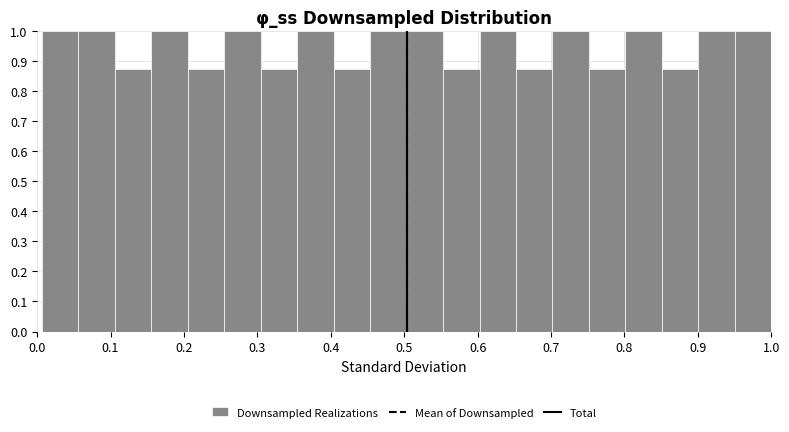

Reading left to right, list every bar in this chart as the range it spans on the x-axis followed by its height. Neither the bar edges nor the heights are printed on the chart, so give them approximately, as read against the axes.

0.01 to 0.06: 1.00
0.06 to 0.11: 1.00
0.11 to 0.16: 0.88
0.16 to 0.21: 1.00
0.21 to 0.25: 0.88
0.25 to 0.30: 1.00
0.30 to 0.35: 0.88
0.35 to 0.40: 1.00
0.40 to 0.45: 0.88
0.45 to 0.50: 1.00
0.50 to 0.55: 1.00
0.55 to 0.60: 0.88
0.60 to 0.65: 1.00
0.65 to 0.70: 0.88
0.70 to 0.75: 1.00
0.75 to 0.80: 0.88
0.80 to 0.85: 1.00
0.85 to 0.90: 0.88
0.90 to 0.95: 1.00
0.95 to 1.00: 1.00